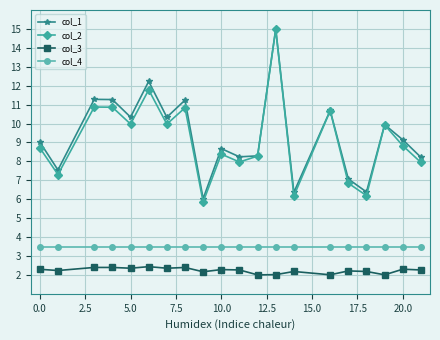

At how many categories does at least one series exceed 4?

20